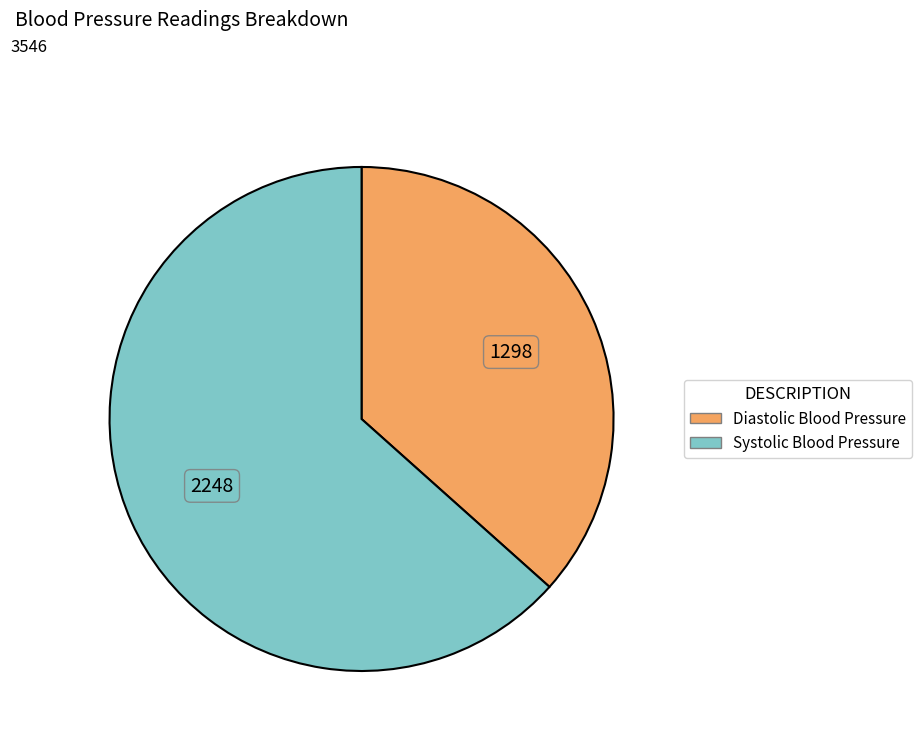

Is the sum of Diastolic Blood Pressure and Systolic Blood Pressure greater than half?

Yes